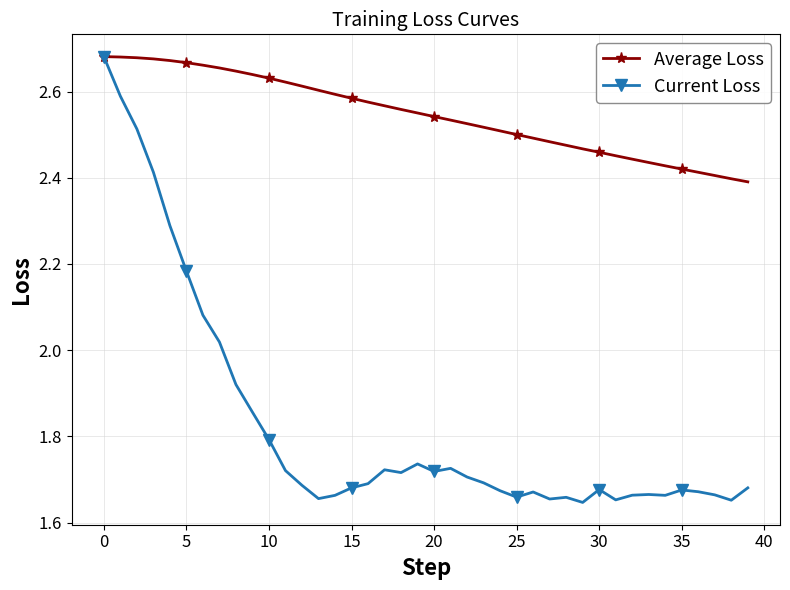

How many Average Loss values are between 2 and 3?

40